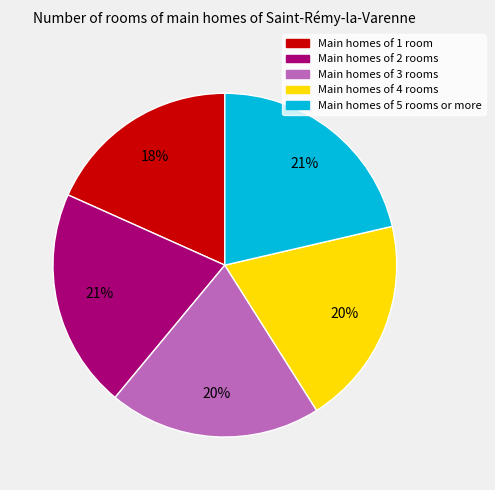

To the nearest percent, what is the average slice percentage?

20%